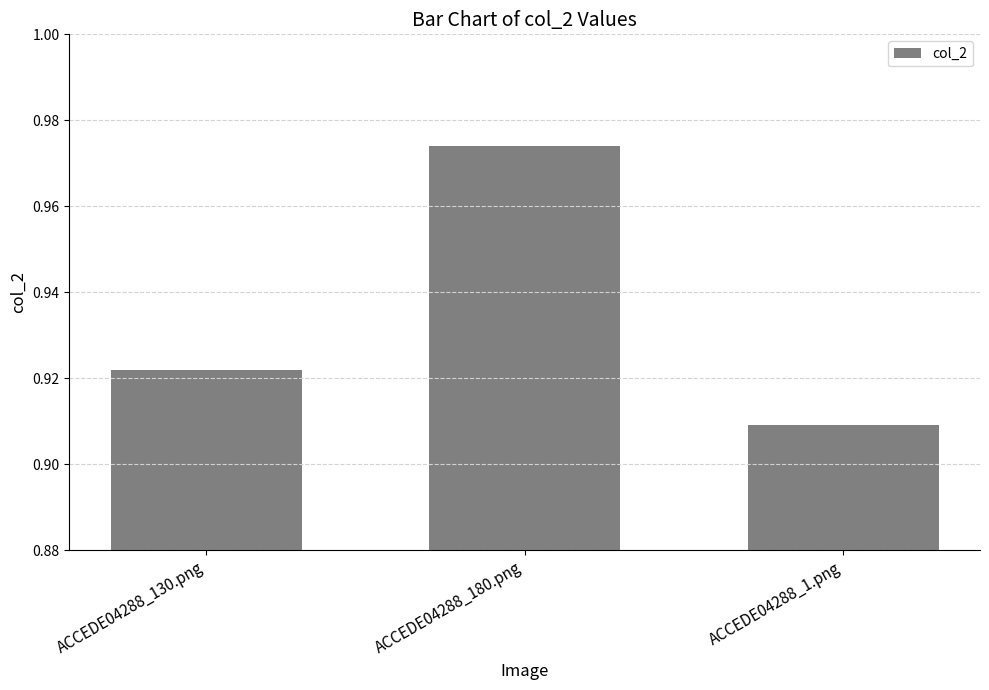

What is the difference between the maximum and second lowest values?

0.1